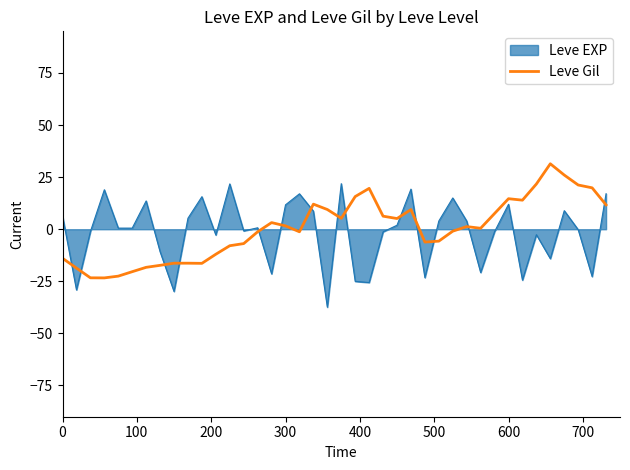

What is the maximum value shown in the chart?

31.4